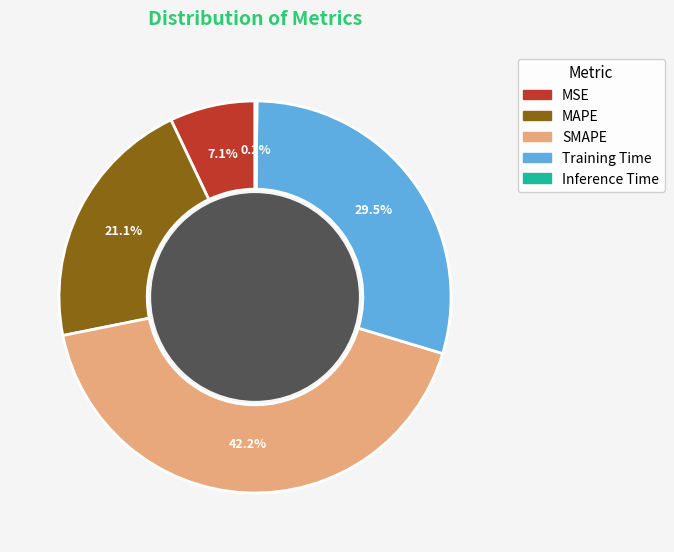

Between MAPE and Training Time, which is larger?

Training Time